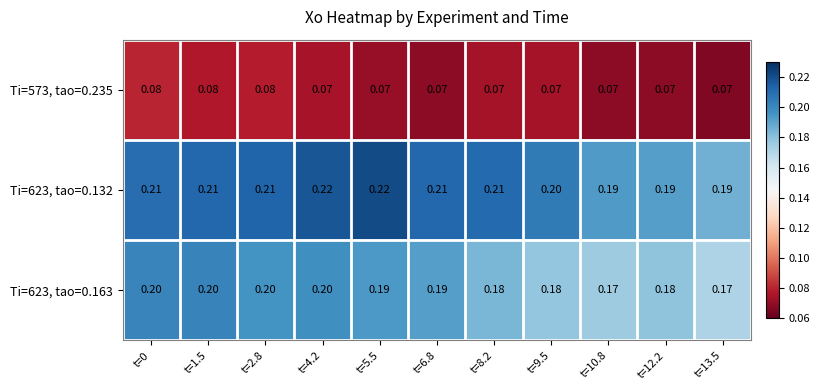

Is the value of Ti=623, tao=0.163 at t=9.5 greater than the value of Ti=573, tao=0.235 at t=10.8?

Yes